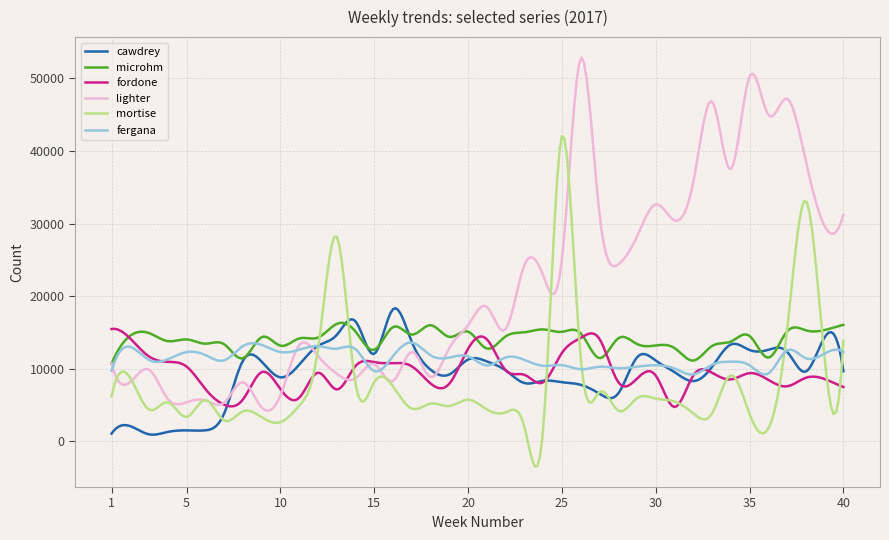

What is the sum of all fergana values?

3420027.6